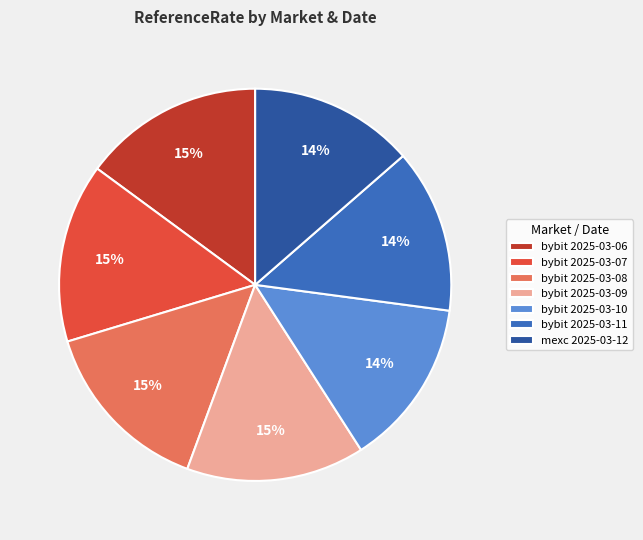

True or false: mexc 2025-03-12 accounts for 14% of the total.

True